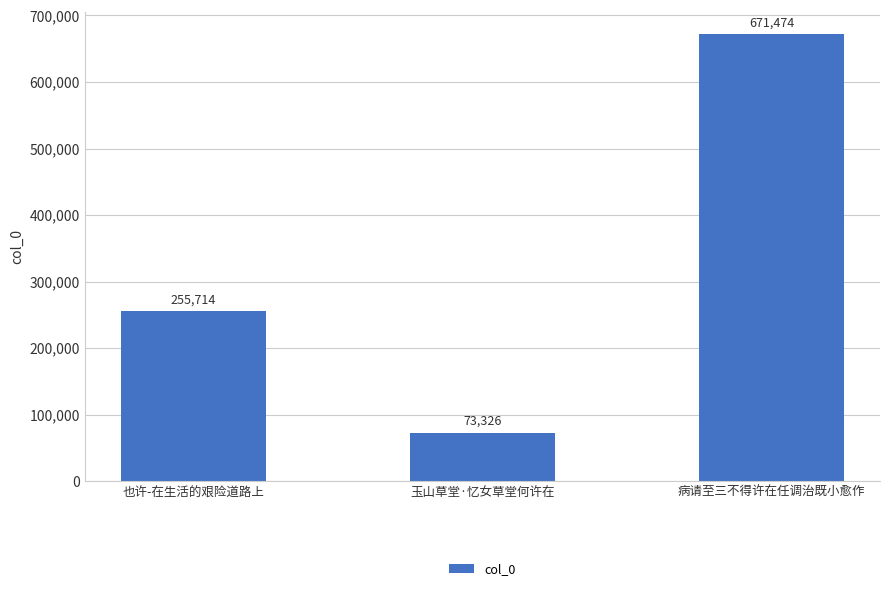

Does the chart contain any negative values?

No